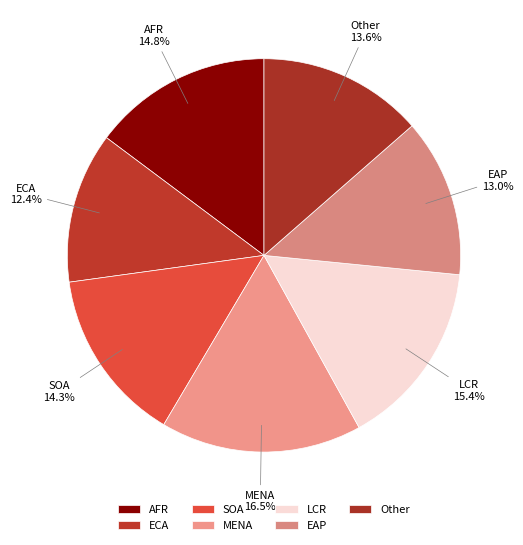

To the nearest percent, what is the difference between the largest and smallest slice percentages?

4%